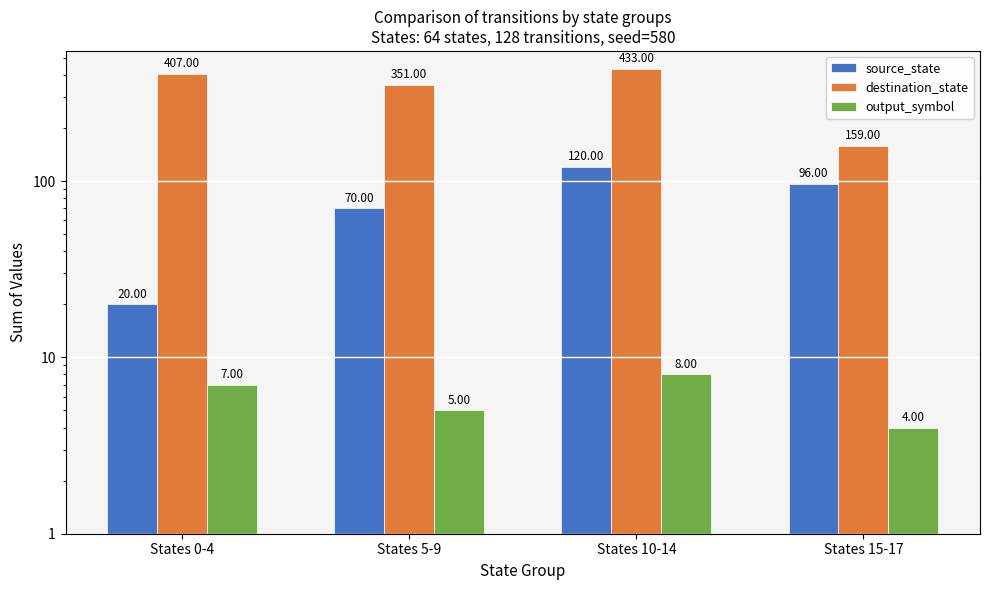

What is the difference between the highest and lowest values at States 0-4?

400